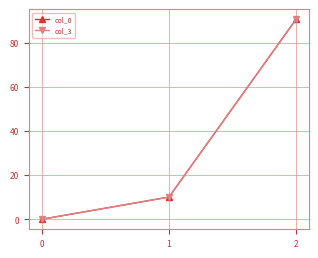

At which label does col_3 first exceed 10?

1